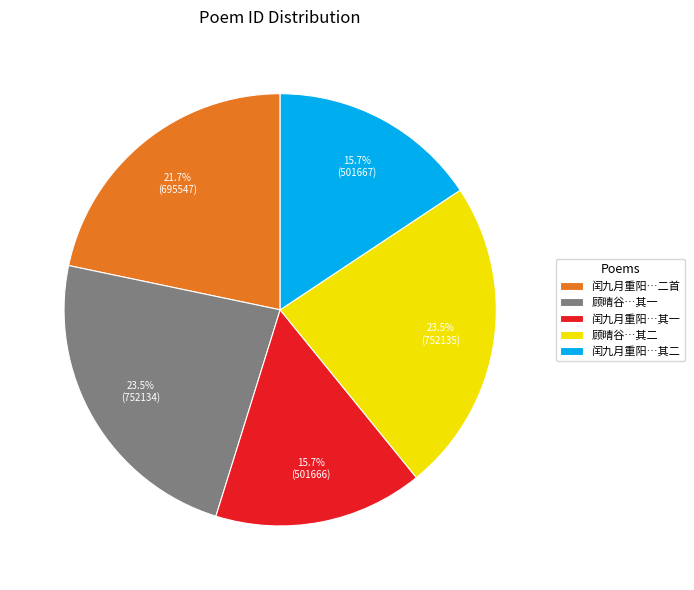

Is there a majority slice in this chart?

No